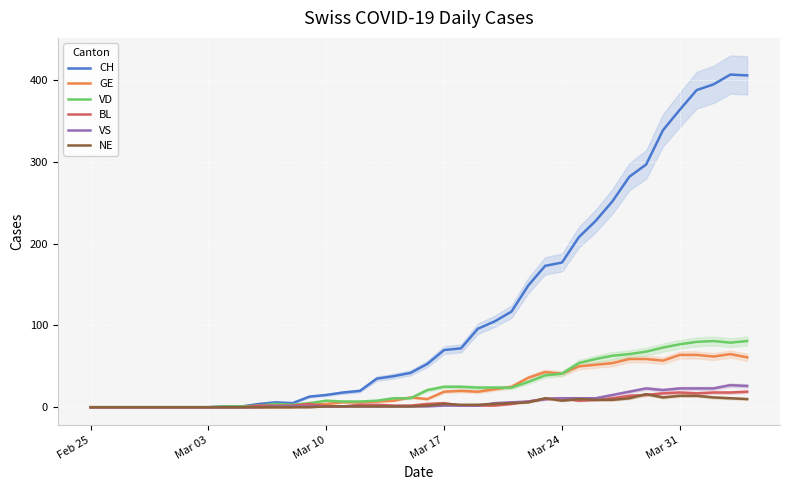

What is the maximum value for VS?

27